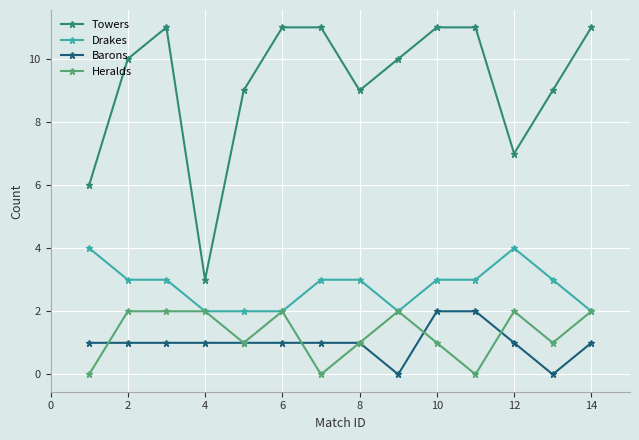

What is the difference between the maximum and minimum values in the Drakes series?

2